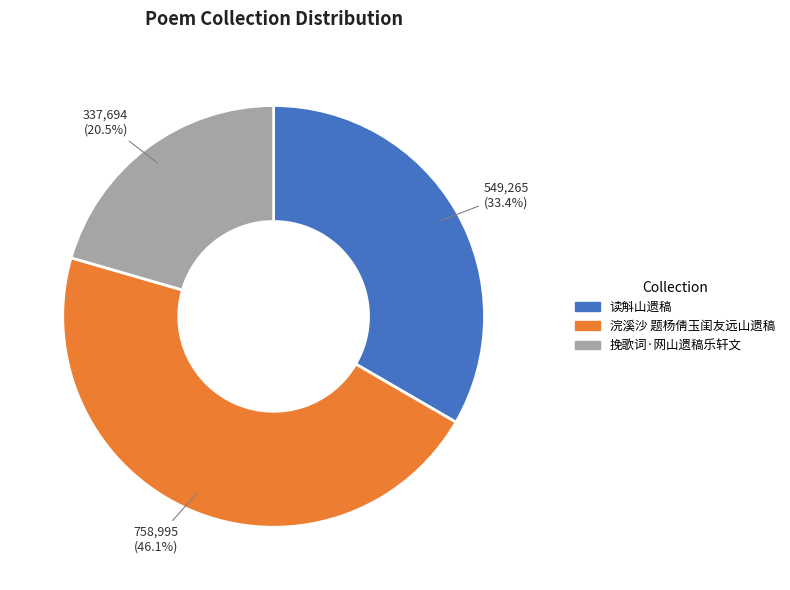

To the nearest percent, what is the difference between the largest and smallest slice percentages?

26%